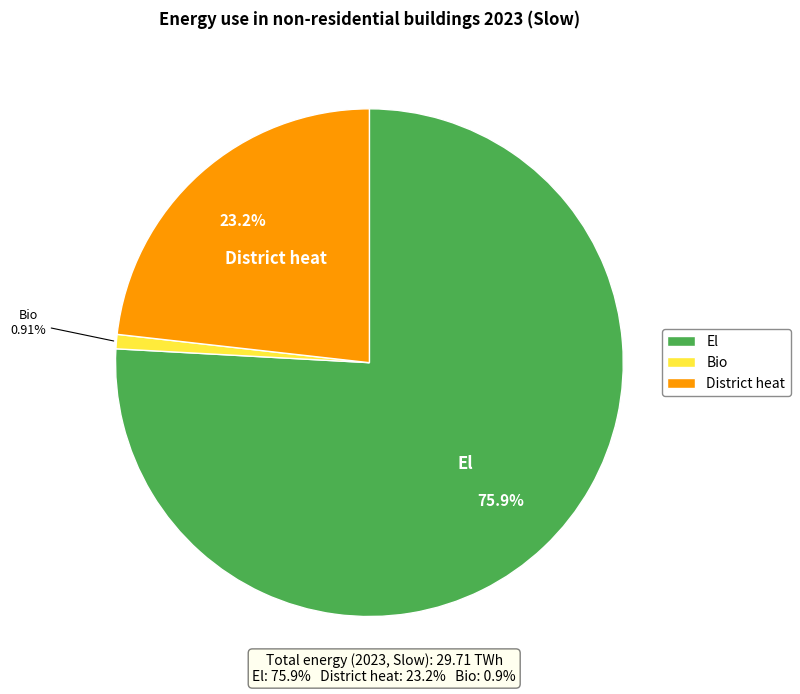

How many segments does this pie chart have?

3